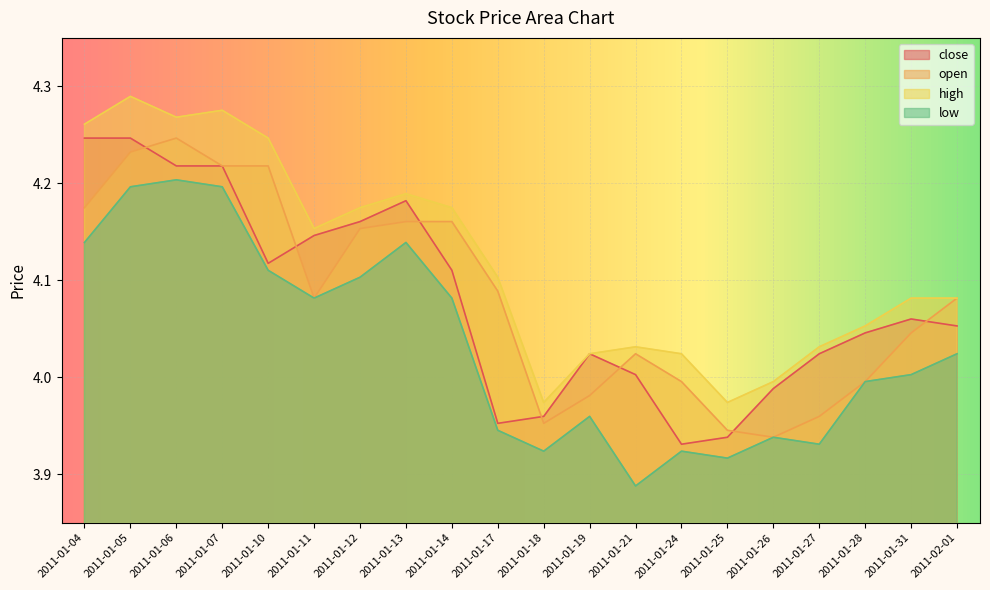

What are all the series names shown in the legend?

close, open, high, low